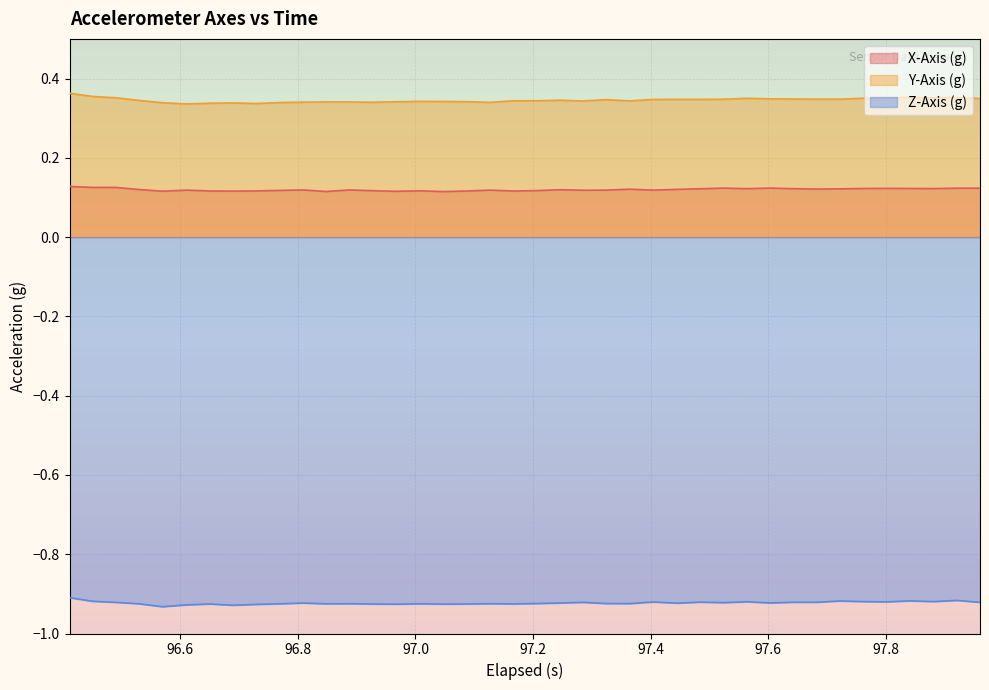

List the series in order of their overall mean, lowest first.

Z-Axis (g), X-Axis (g), Y-Axis (g)